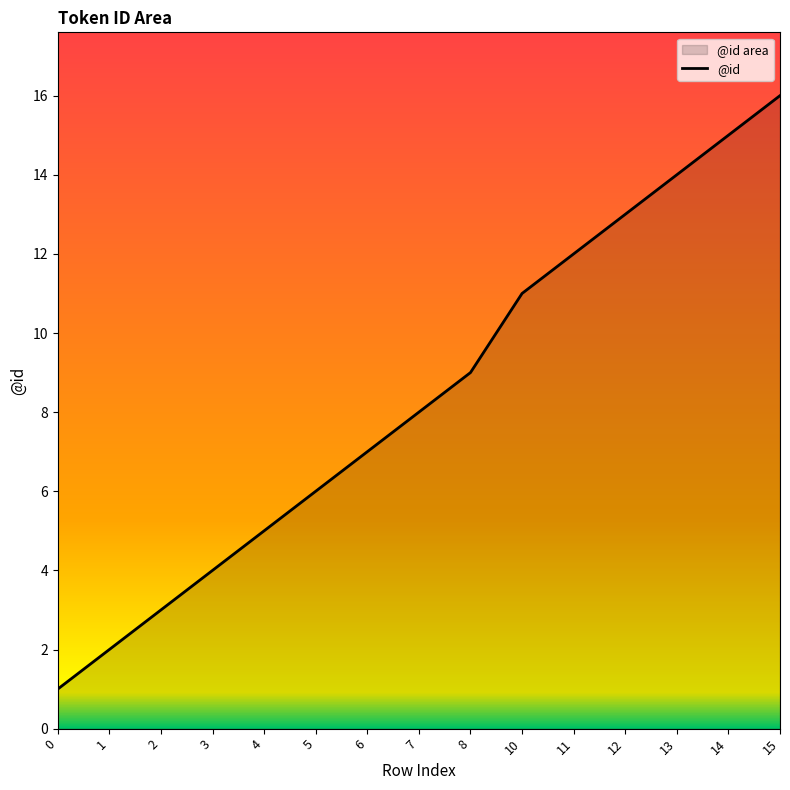

Read the value at 13, to the nearest 10.

10